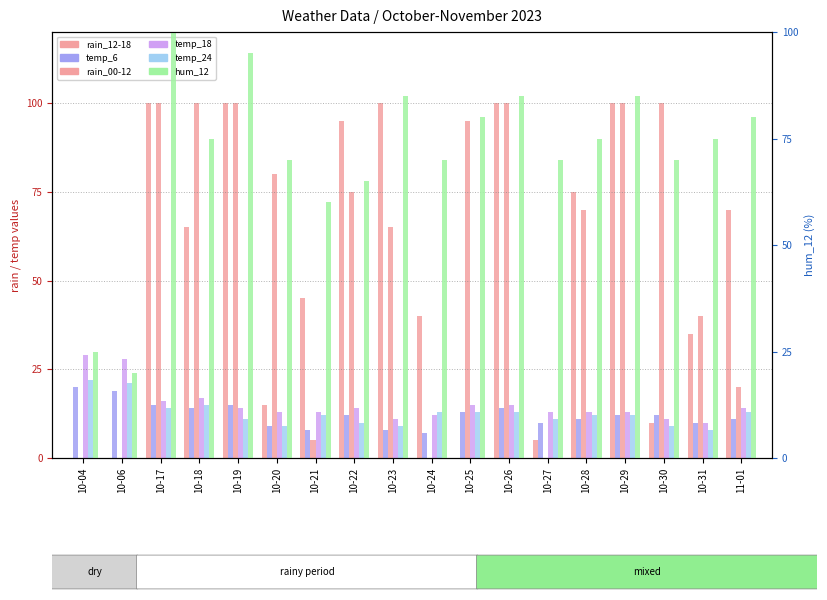

Which series has the largest total across all categories?

hum_12